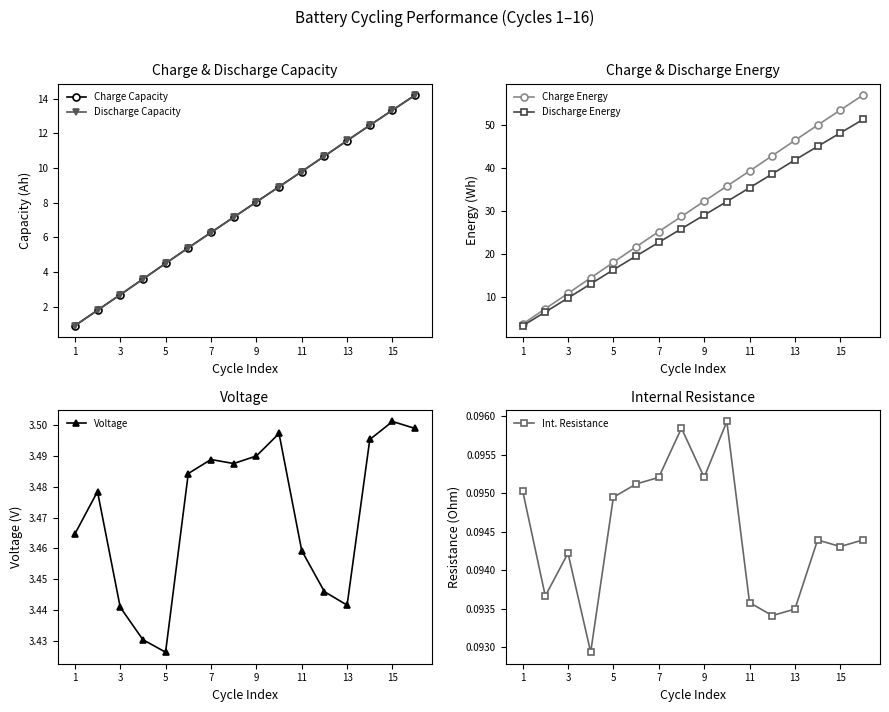

True or false: Discharge Capacity has more than 0 interior local peaks.

False